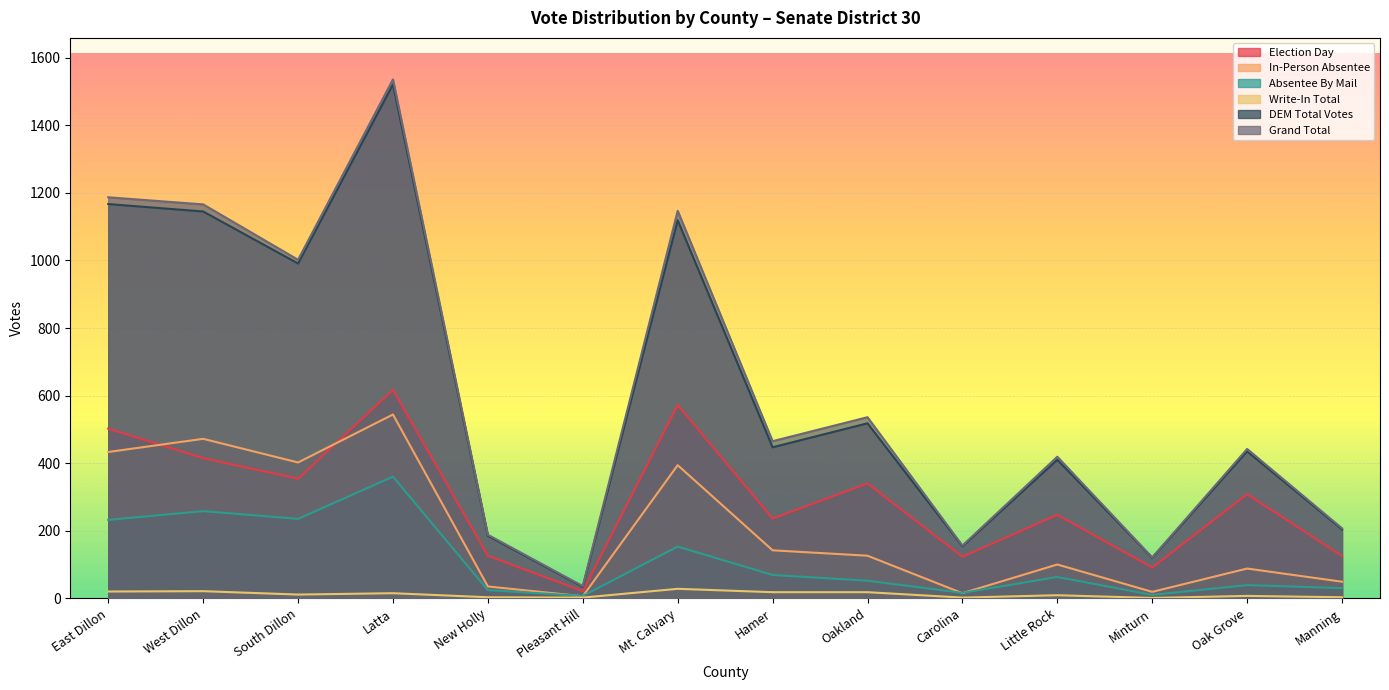

True or false: In-Person Absentee and Grand Total intersect in this chart.

False